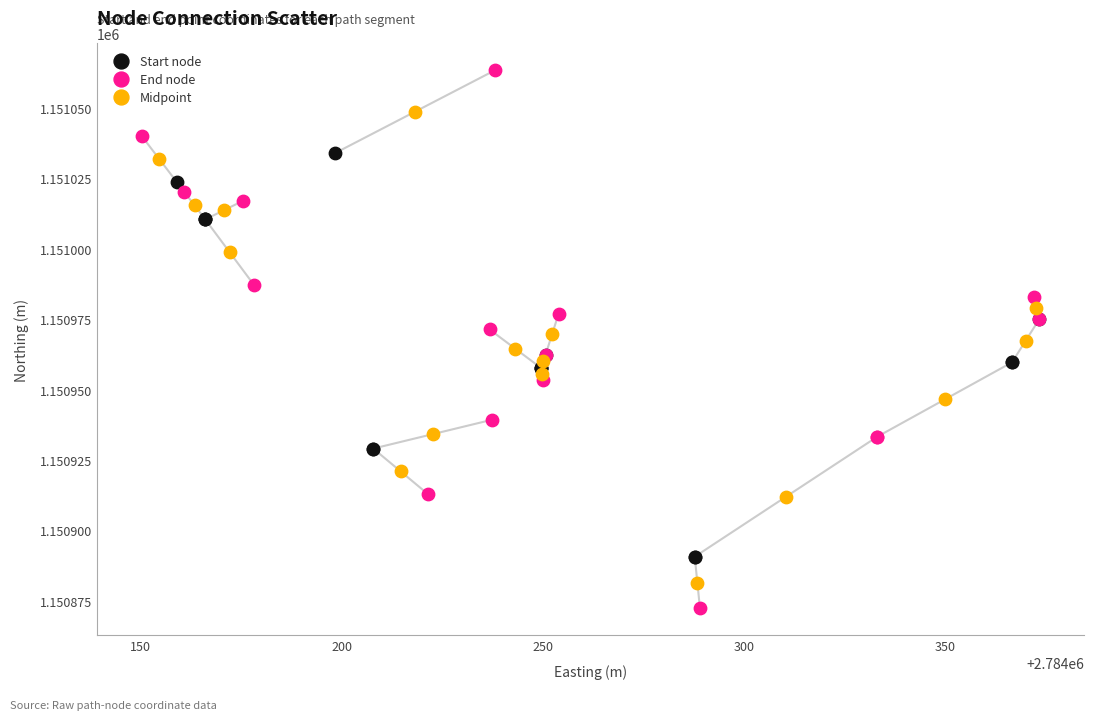

Which series reaches the minimum Y coordinate?

End node